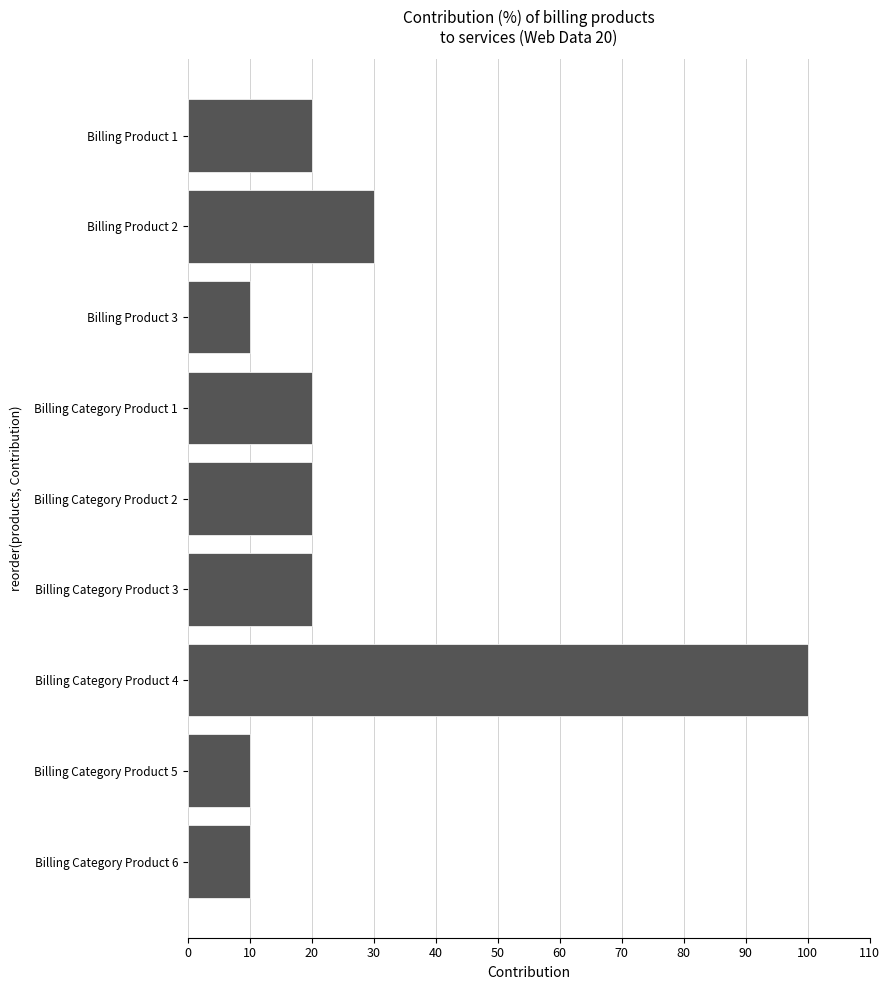

What is the difference between the maximum and minimum values?

90